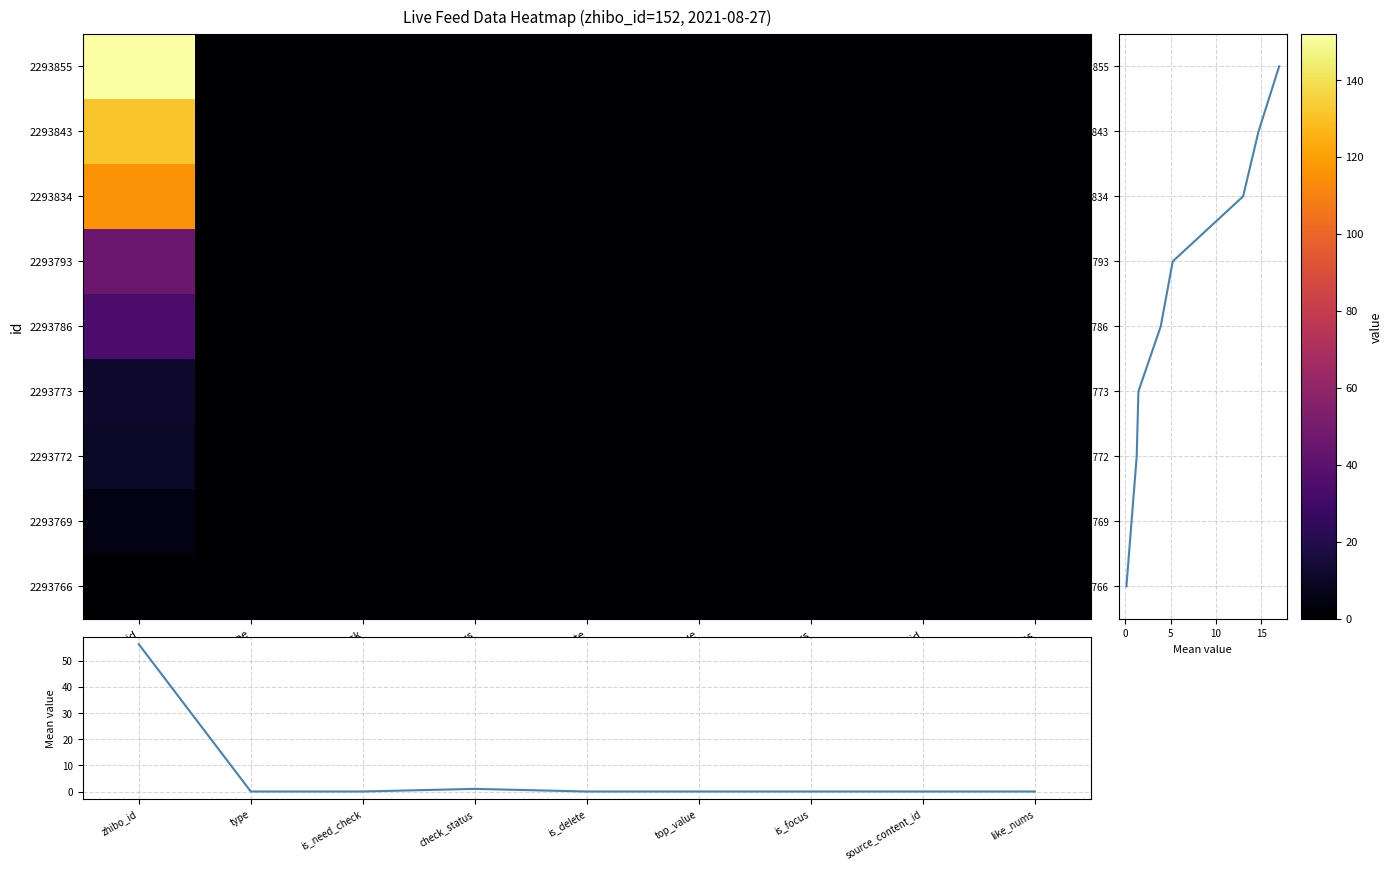

Is it true that 2293769 equals 5.1 at zhibo_id?

True